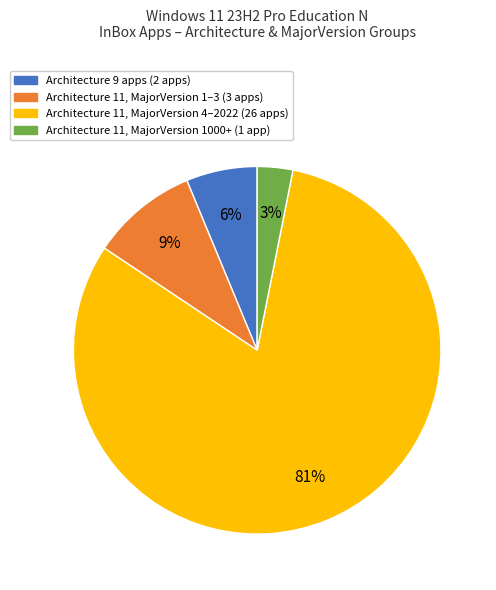

Is there a majority slice in this chart?

Yes